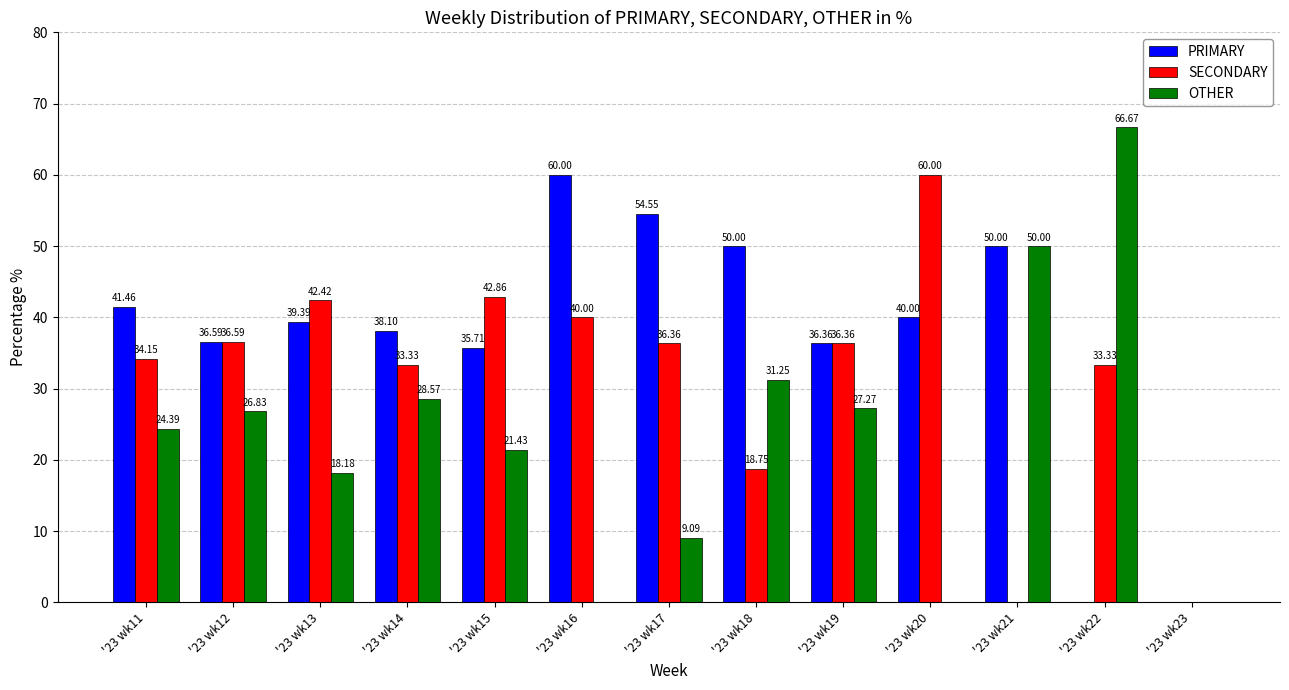

At which category is the sum across all series the highest?

'23 wk12